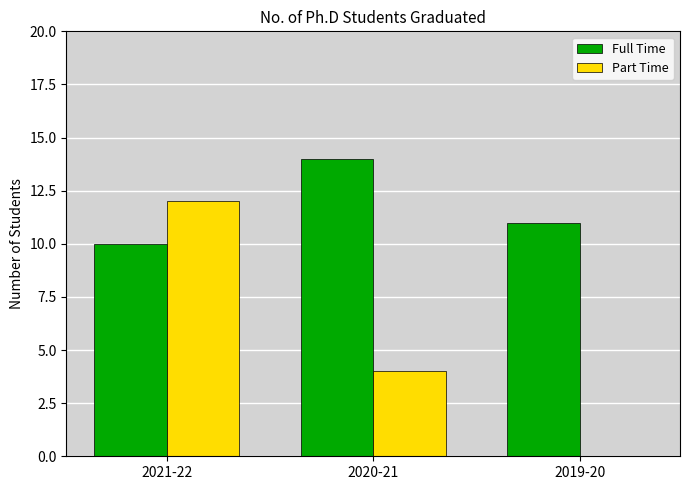

What is the difference between the Full Time values at 2021-22 and 2020-21?

4